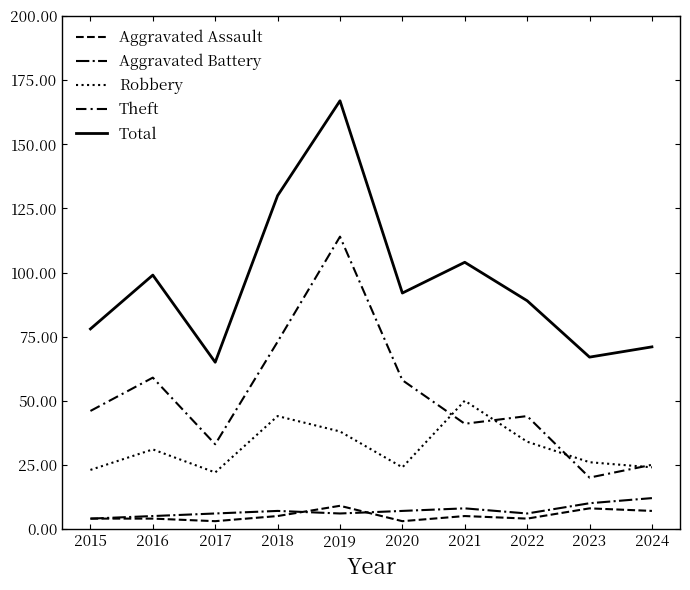

What is the average value of the Robbery series?

32